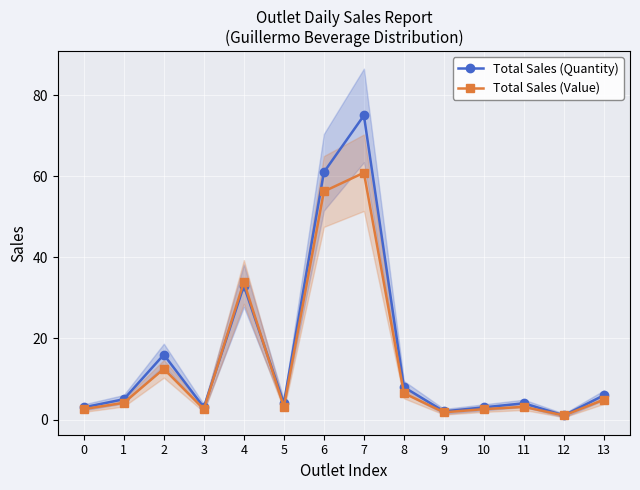

Which series changed the most between 6 and 13?

Total Sales (Quantity)